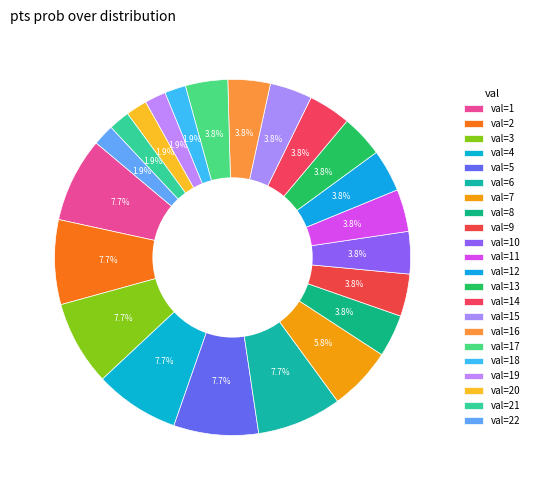

Count the number of slices in the pie.

22